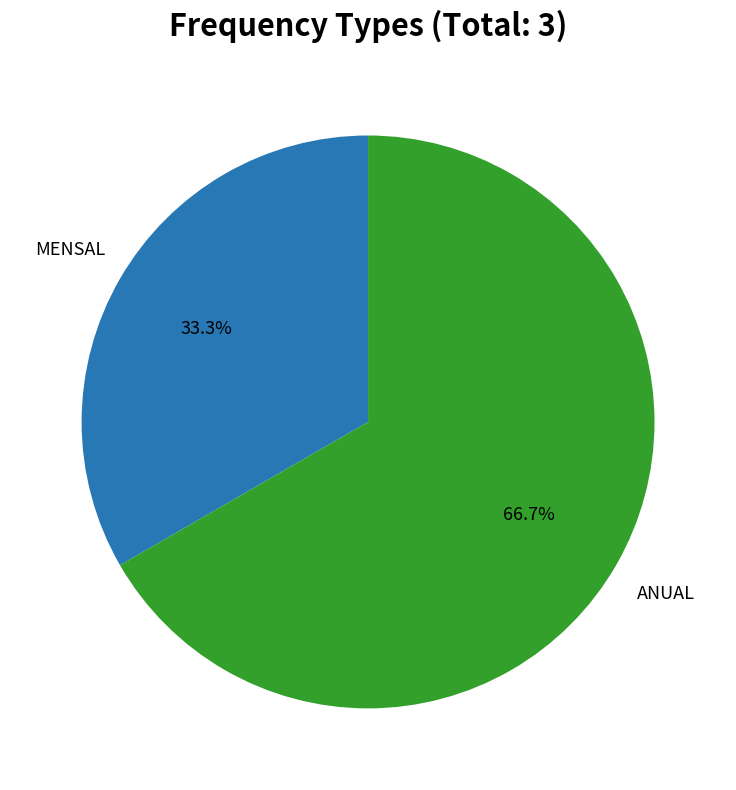

Count the number of slices in the pie.

2